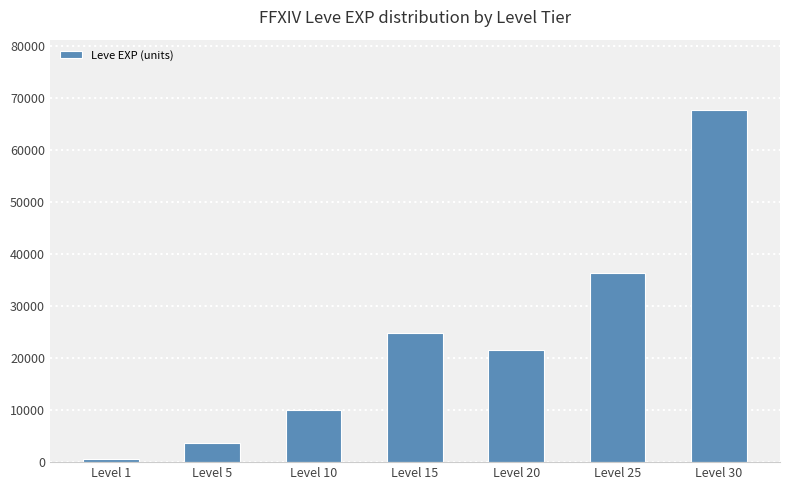

How many data points does each series have?

7